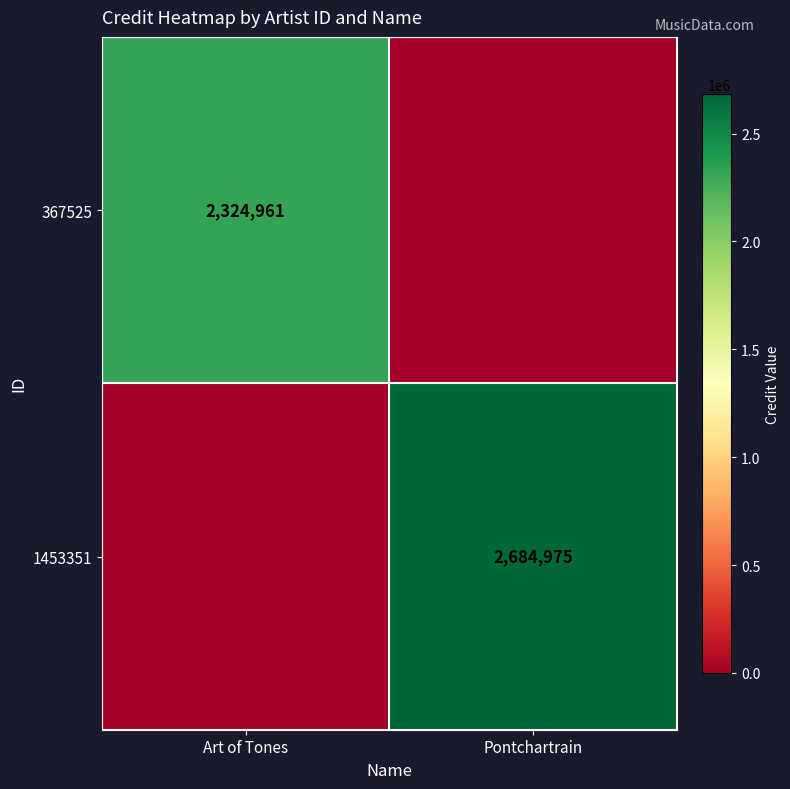

Is it true that 1453351 equals 3694873 at Pontchartrain?

False